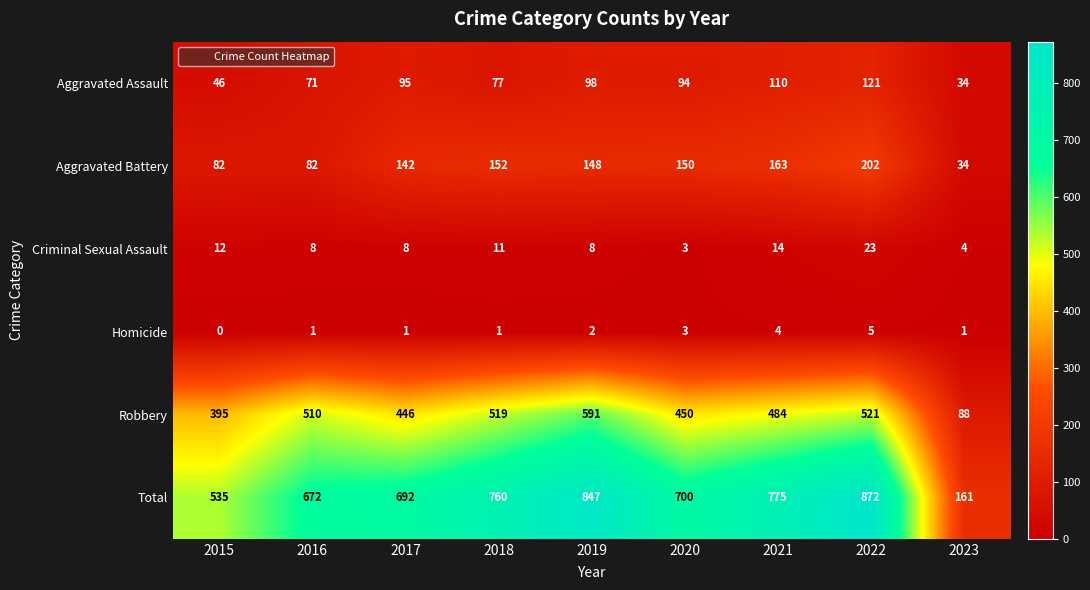

At which label does Total reach its peak?

2022